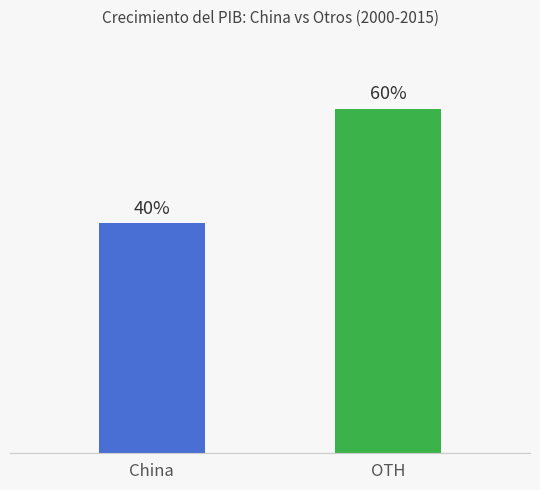

Which has a higher value, China or OTH?

OTH